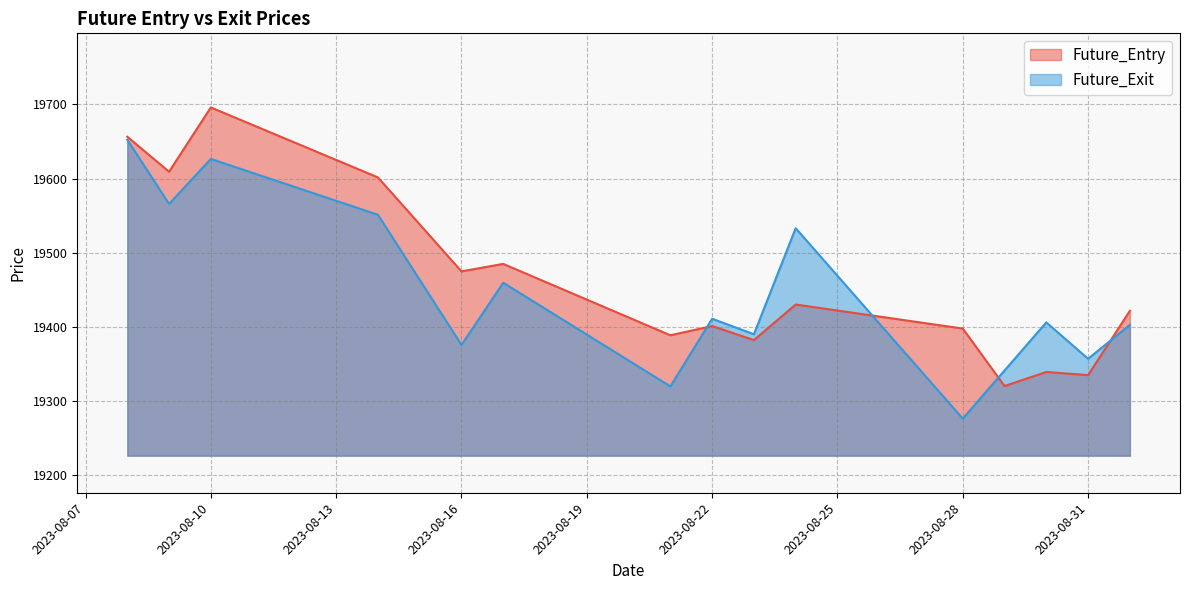

Is it true that Future_Entry equals 19421.5 at 2023-09-01?

True